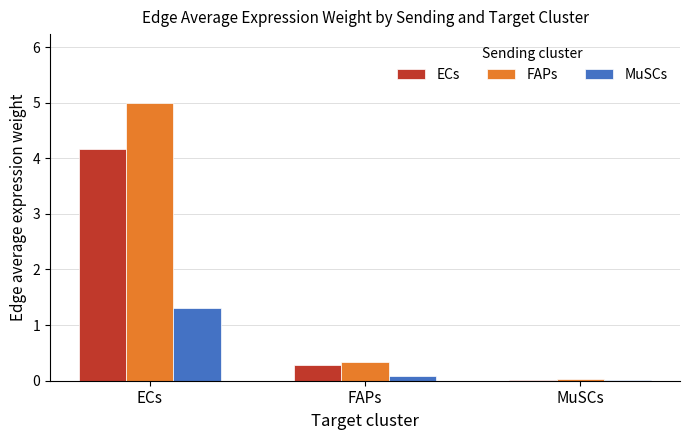

Which series has the largest total across all categories?

FAPs